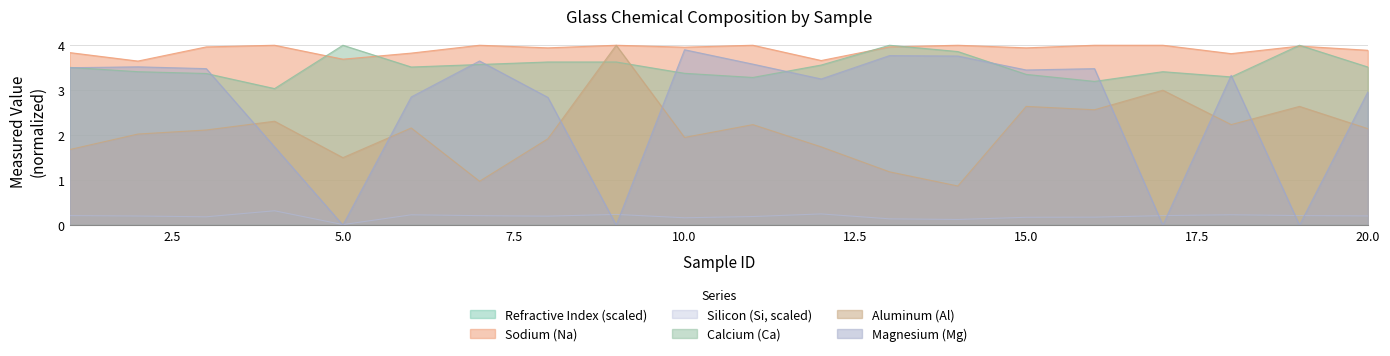

True or false: Al' and Si' intersect in this chart.

False